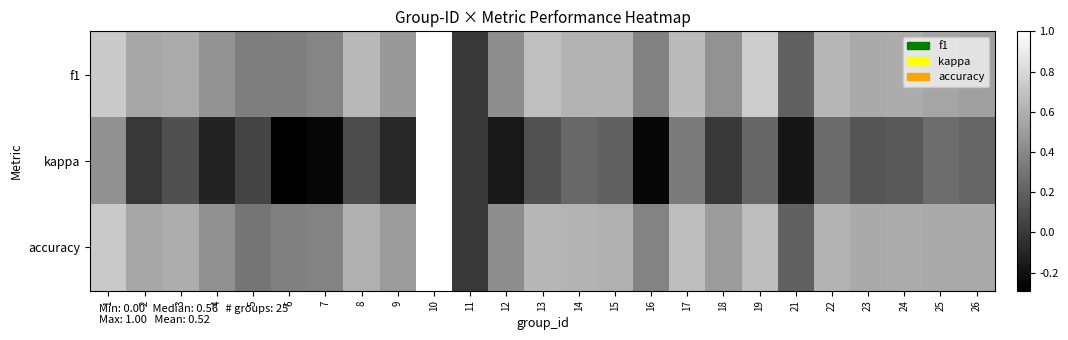

What is the minimum value shown in the chart?

-0.3